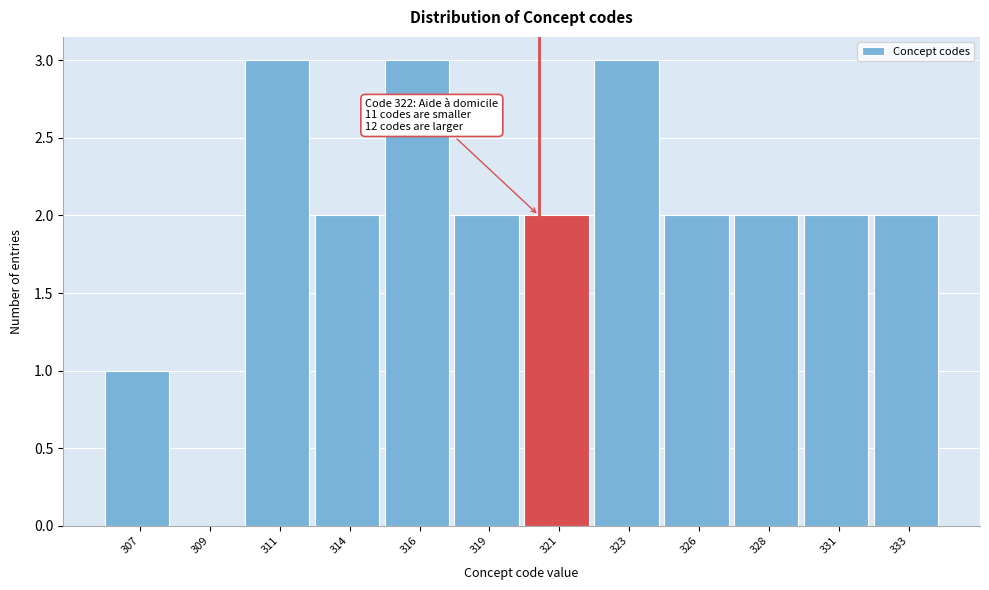

Reading left to right, transcribe all the data shown in this chart.

307=1	309=0	311=3	314=2	316=3	319=2	321=2	323=3	326=2	328=2	331=2	333=2